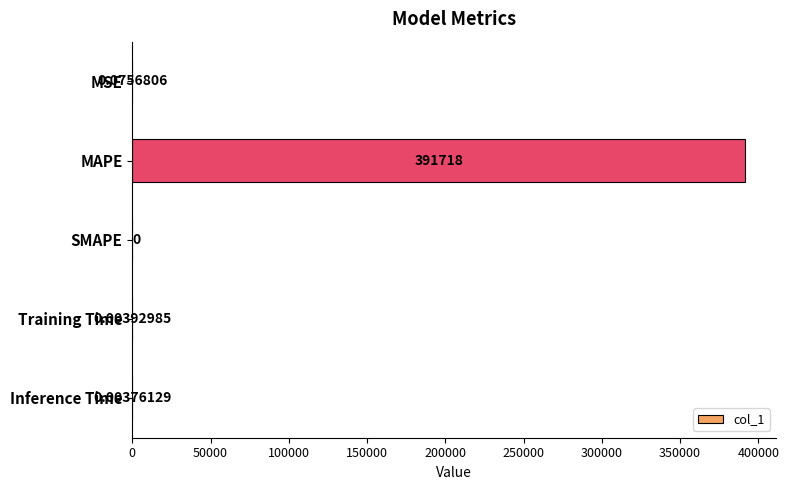

Where is the data nearest to the value 195858?

MSE